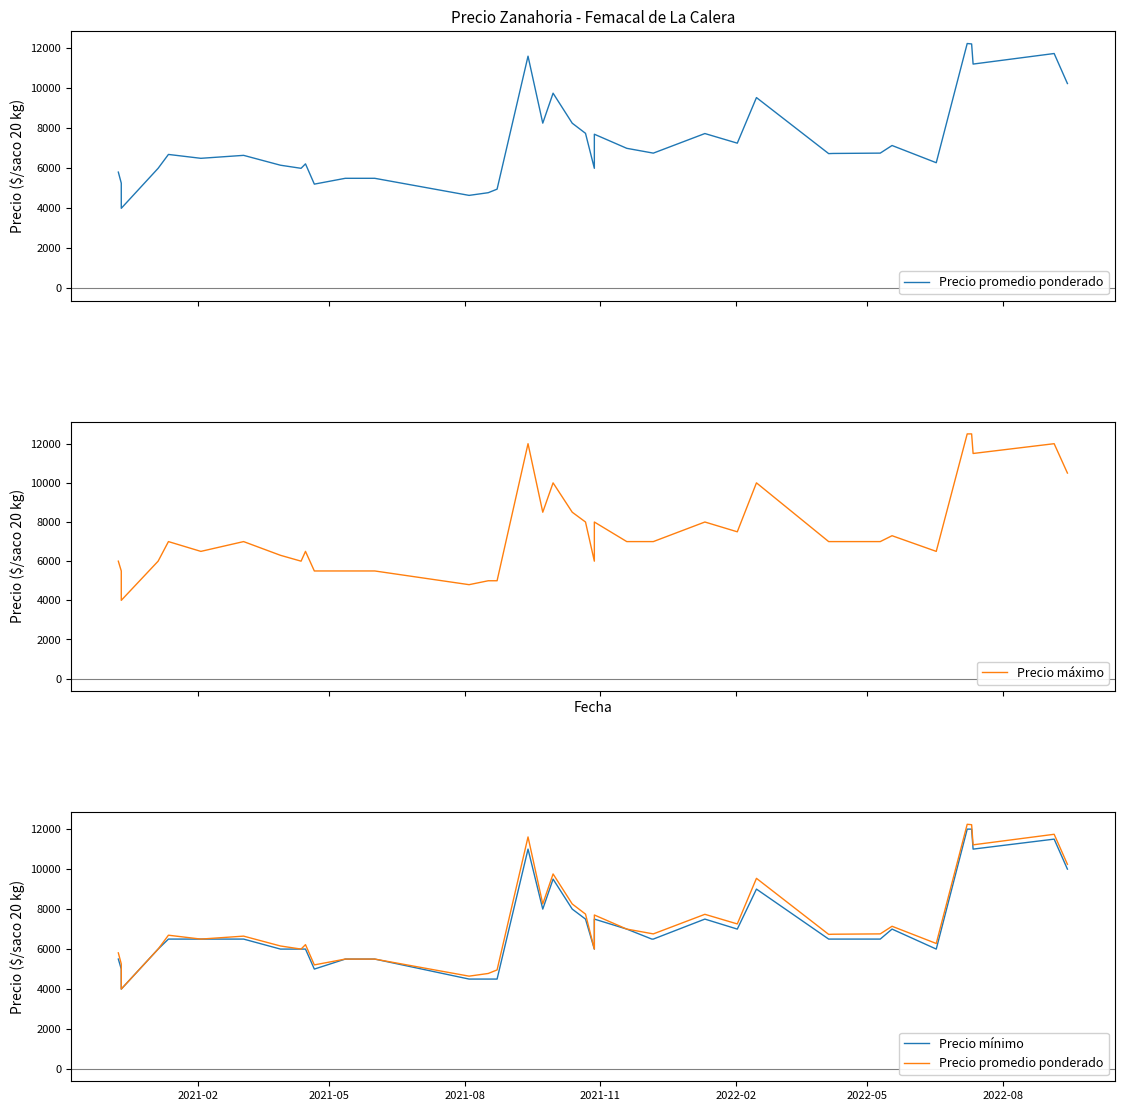

List the series in order of their peak value, lowest first.

Precio mínimo, Precio promedio ponderado, Precio máximo